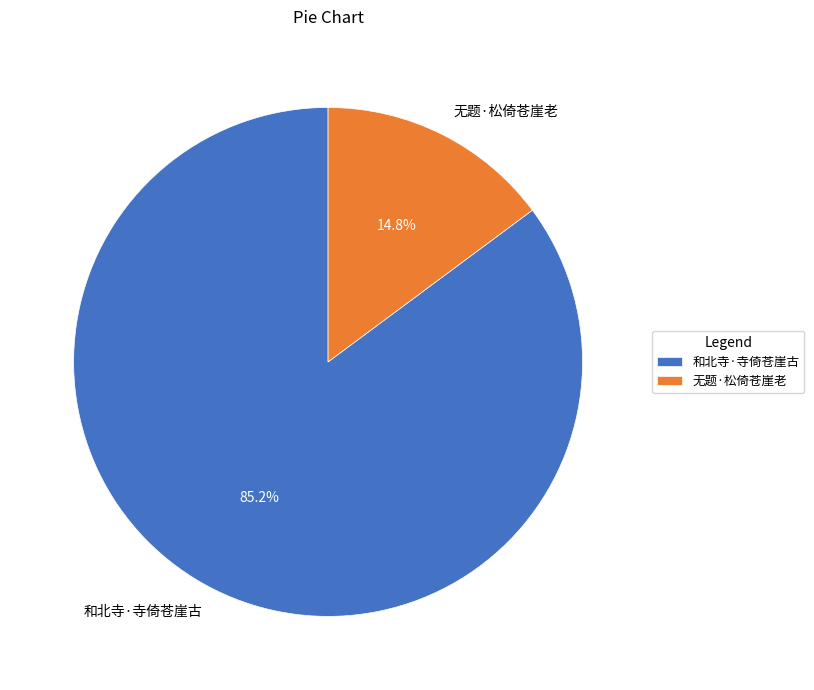

Count the number of slices in the pie.

2